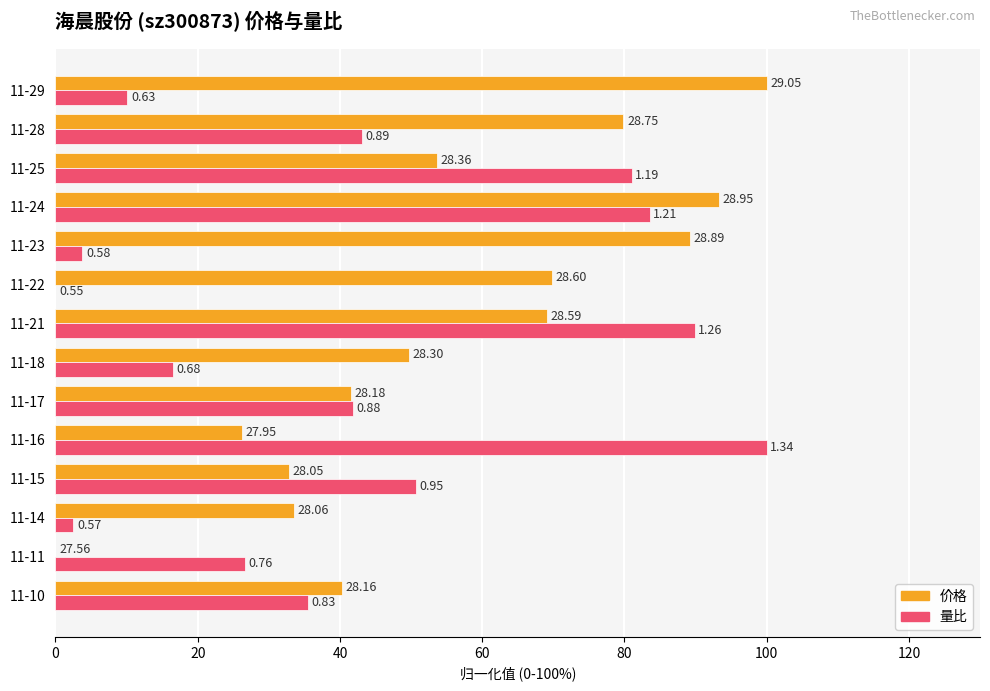

What are all the series names shown in the legend?

价格, 量比